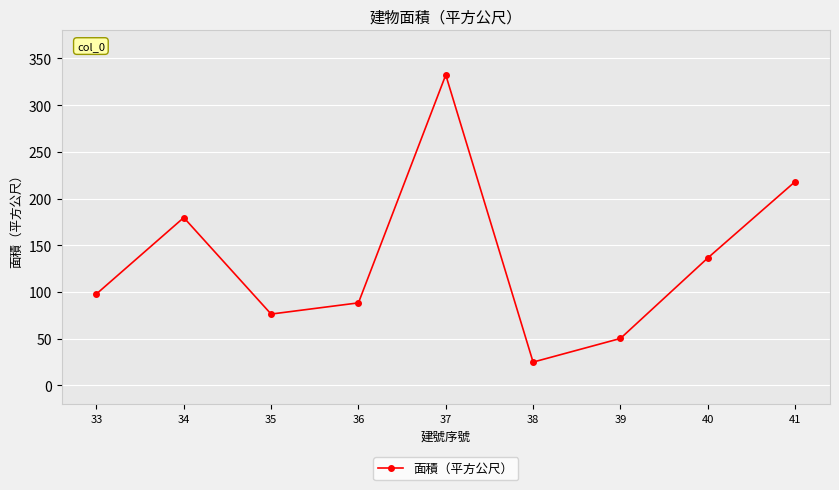

Rank the categories by value from lowest to highest.

38, 39, 35, 36, 33, 40, 34, 41, 37